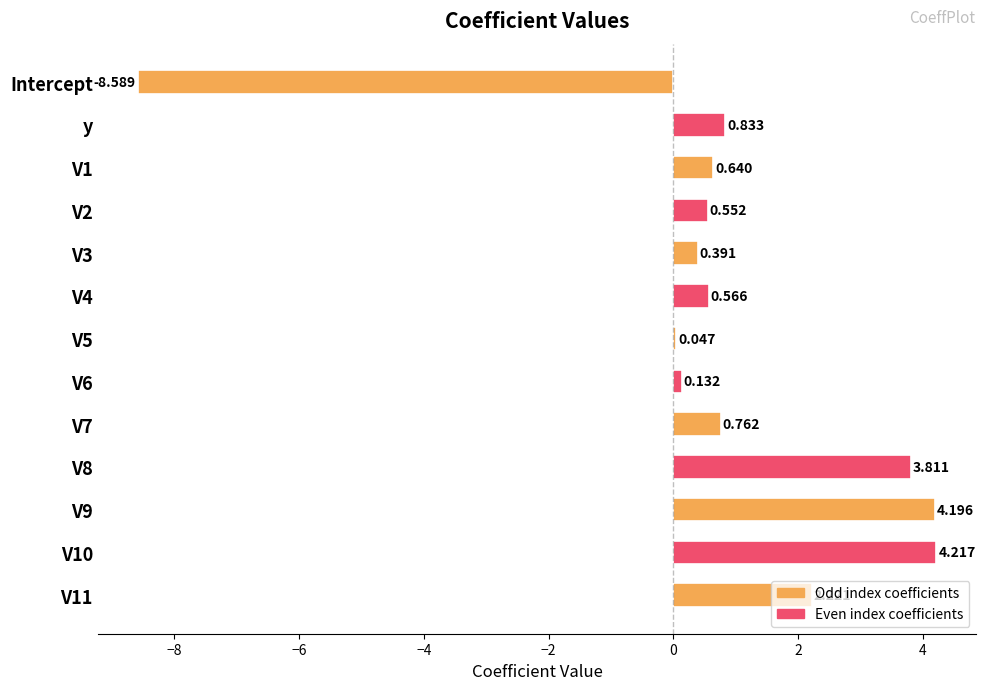

At which label is the value closest to -2?

V5